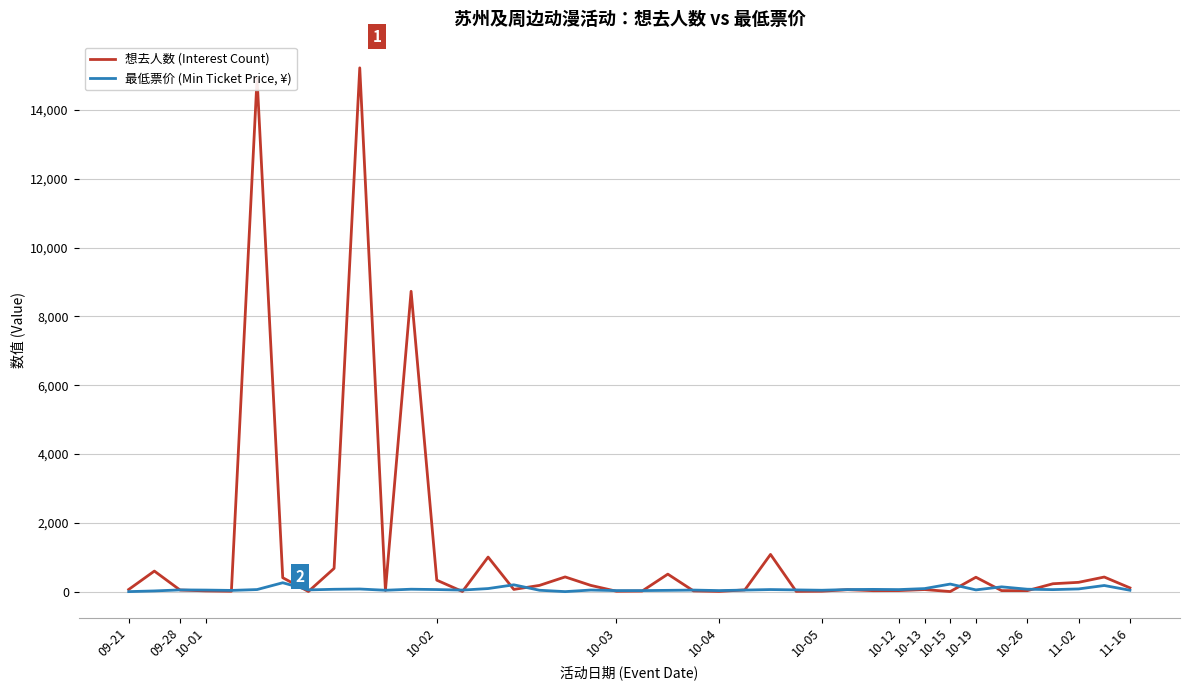

What are all the series names shown in the legend?

想去人数 (Interest Count), 最低票价 (Min Ticket Price, ¥)